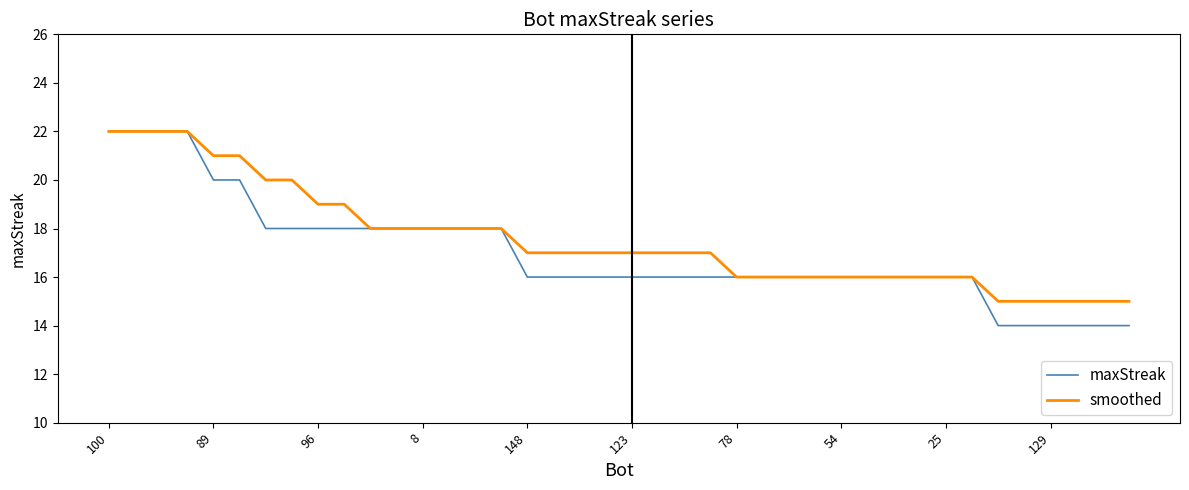

What is the minimum value shown in the chart?

14